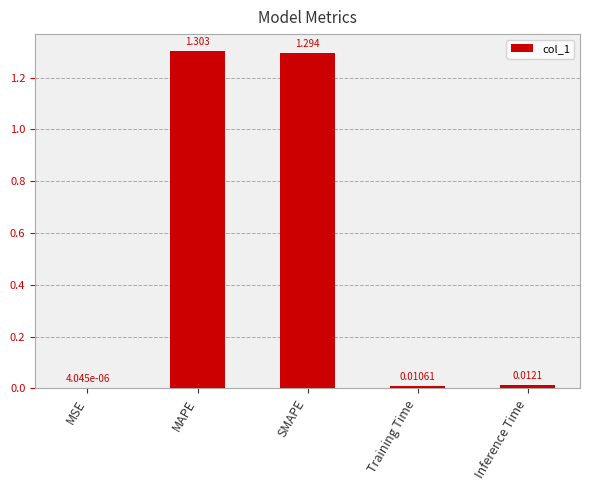

Between Training Time and MSE, which is larger?

Training Time